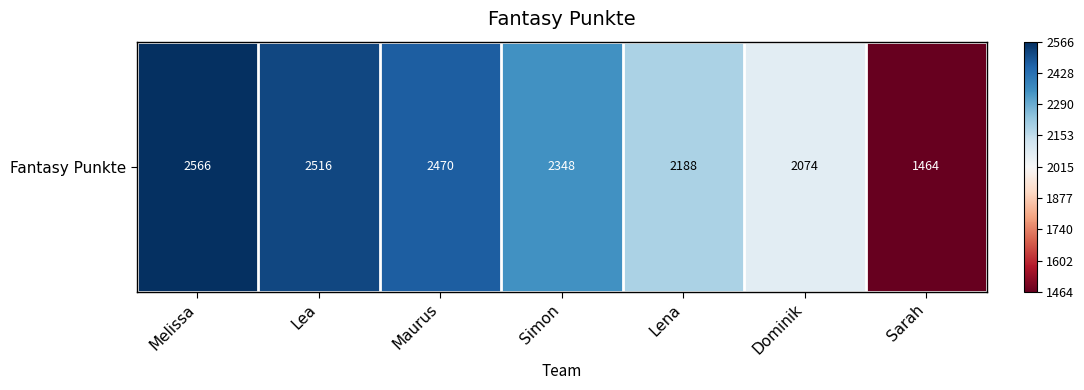

How many data points are less than 2348?

3